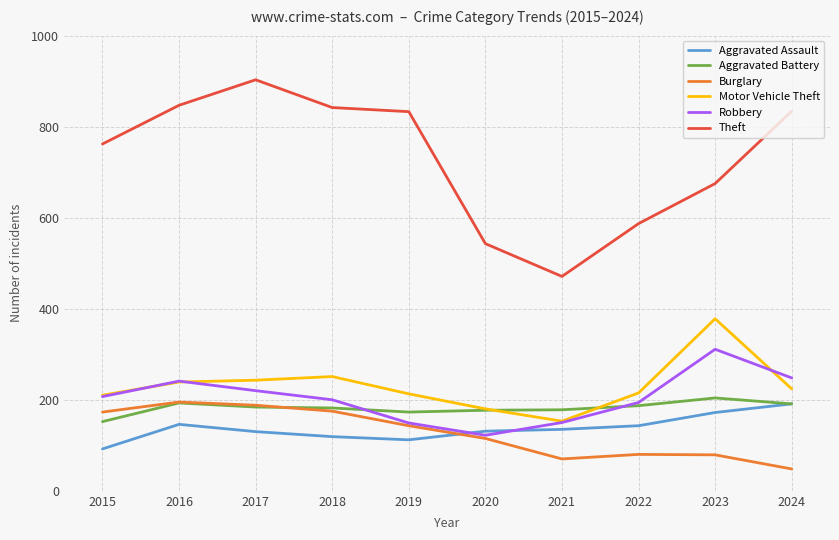

At how many categories does at least one series exceed 748?

6